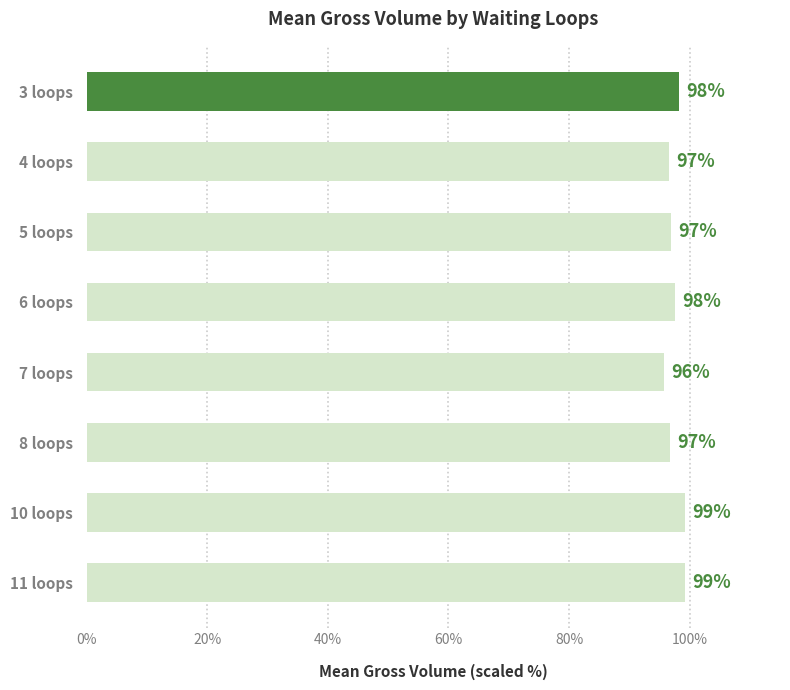

What value does the data have at 7 loops?

95.7